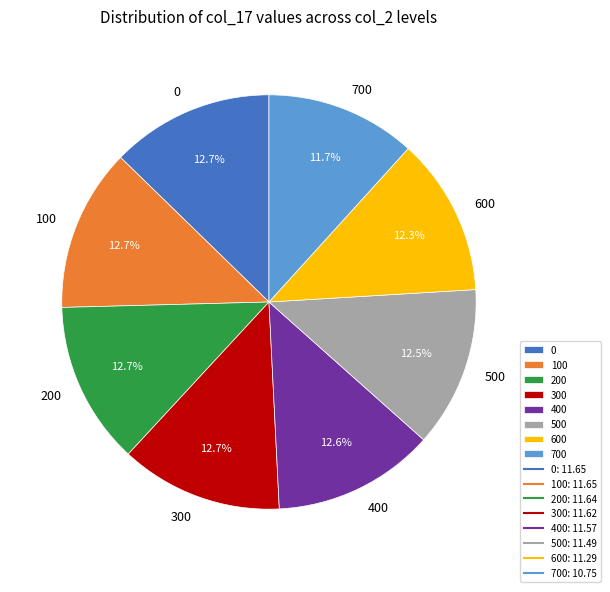

Which category has the smallest portion of the pie?

700